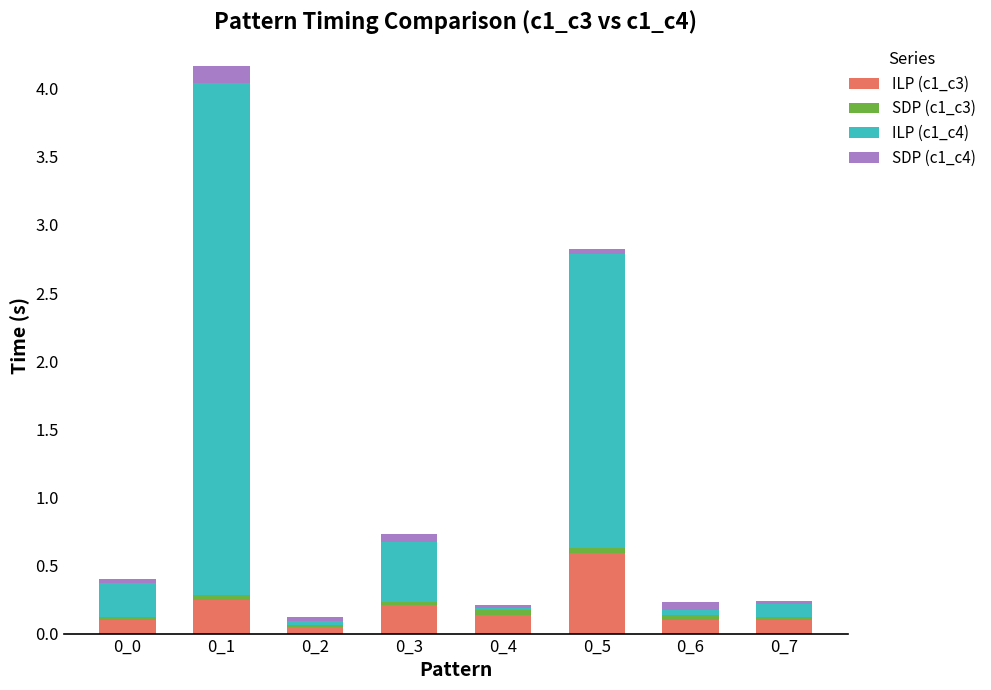

How many distinct data groups are displayed?

4